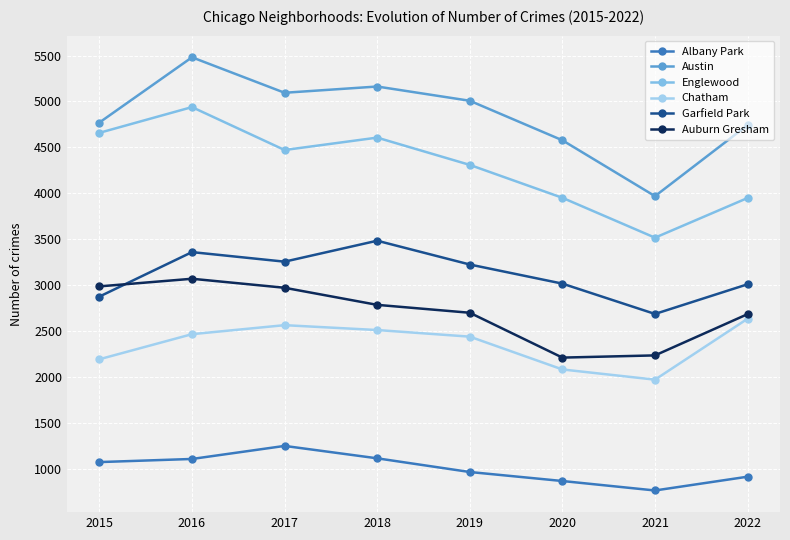

Reading left to right, what are all the values shown in this chart?

Albany Park: 1076	1110	1252	1117	968	870	767	917
Austin: 4771	5481	5095	5163	5008	4578	3970	4743
Englewood: 4659	4939	4472	4607	4310	3952	3518	3950
Chatham: 2195	2468	2566	2513	2441	2084	1973	2636
Garfield Park: 2877	3361	3257	3485	3226	3018	2688	3011
Auburn Gresham: 2988	3071	2973	2787	2701	2213	2237	2686